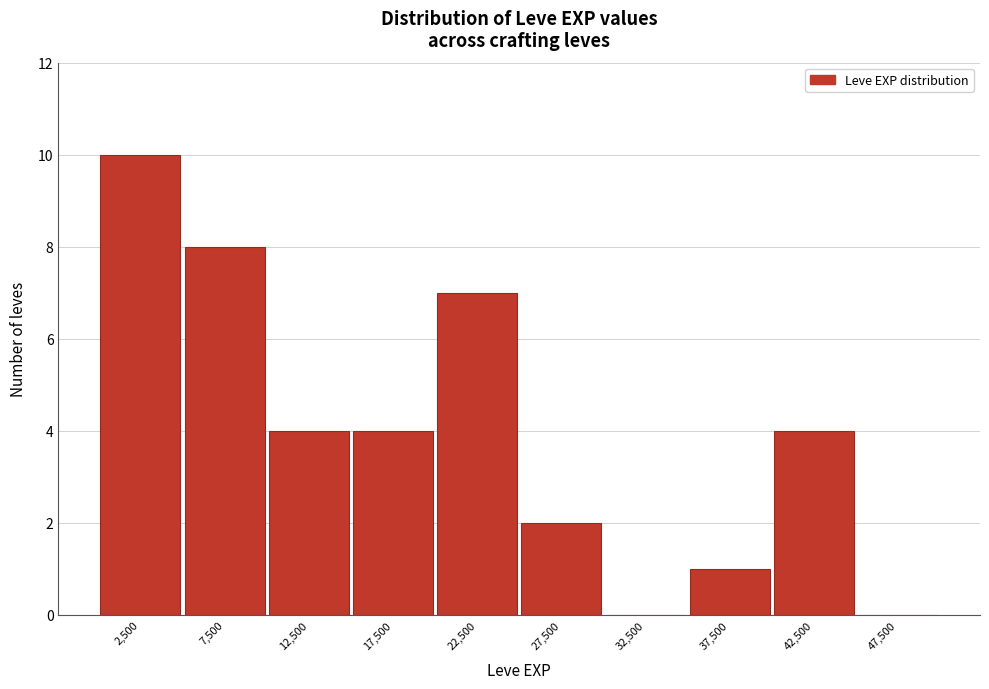

Reading left to right, transcribe this chart: for each bar, give the range it covers on the x-axis and its height. The values are not printed on the chart, so give them approximately, as read against the axis.

0 to 5000: 10
5000 to 10000: 8
10000 to 15000: 4
15000 to 20000: 4
20000 to 25000: 7
25000 to 30000: 2
30000 to 35000: 0
35000 to 40000: 1
40000 to 45000: 4
45000 to 50000: 0